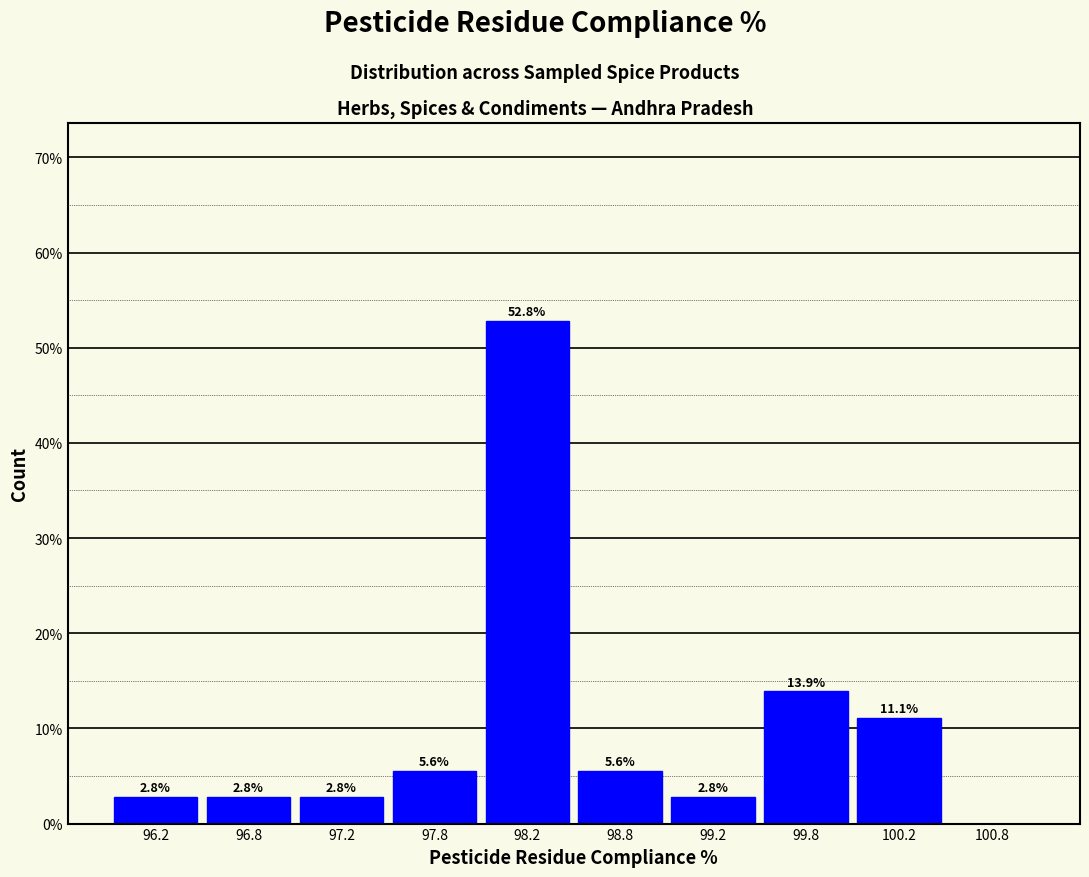

Over which range of the x-axis is the bar tallest?

98.0 to 98.5